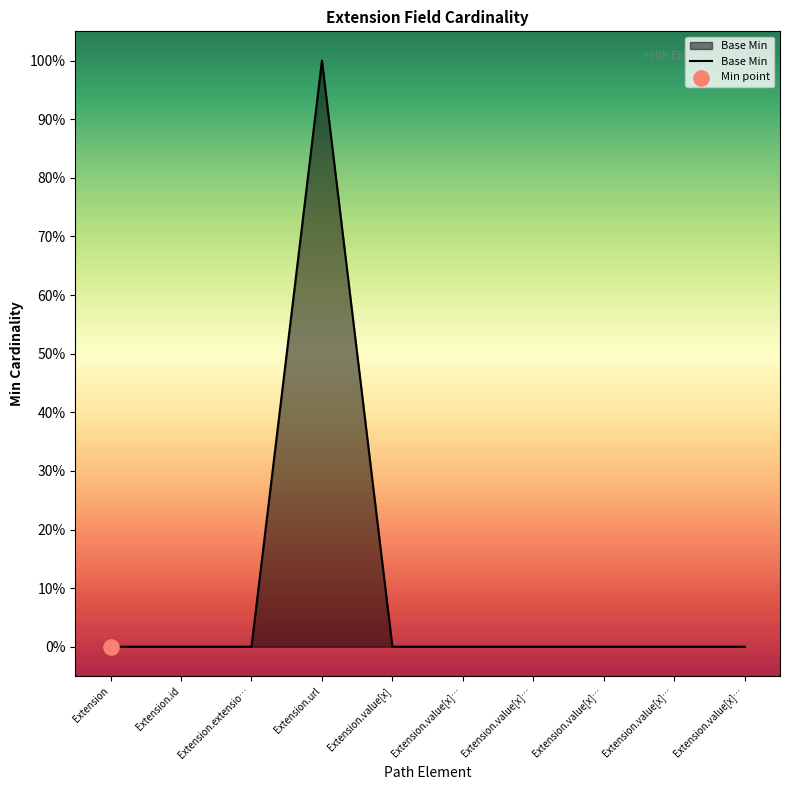

Between Extension.url and Extension.value[x]…, which is larger?

Extension.url